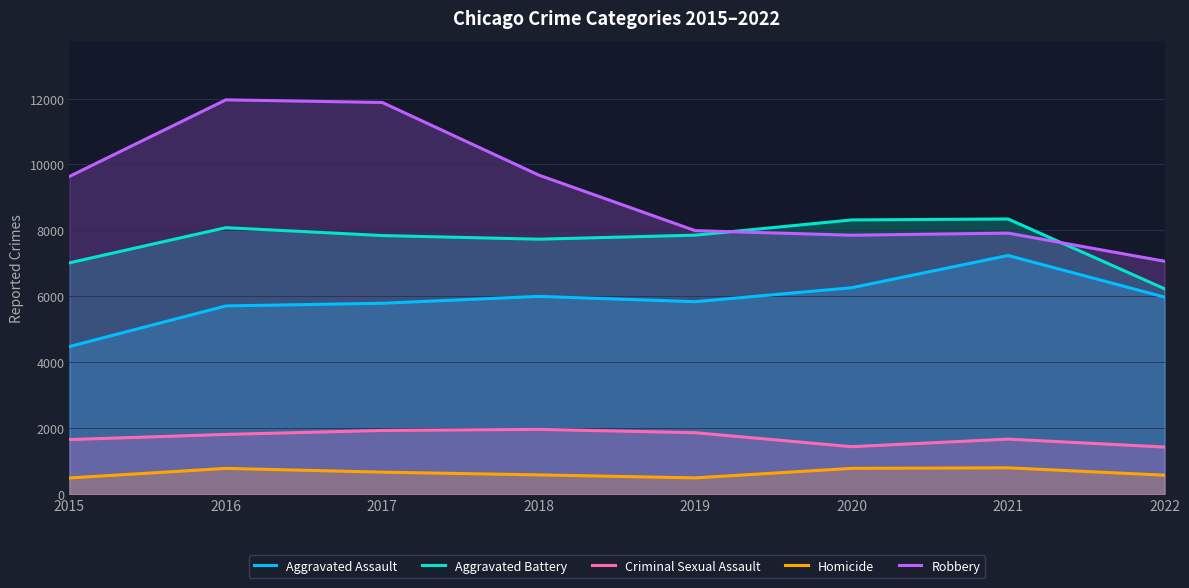

What is the maximum value shown in the chart?

11960